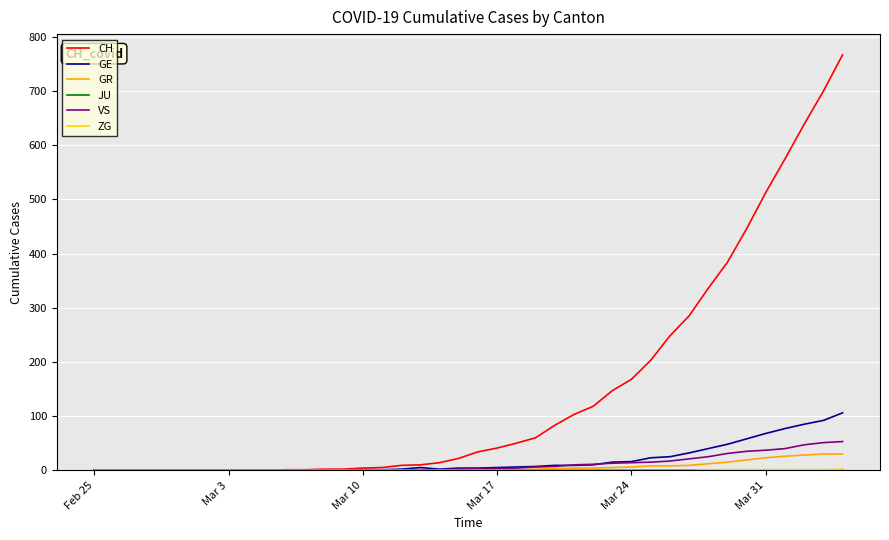

Which series has the largest range (max minus min)?

CH